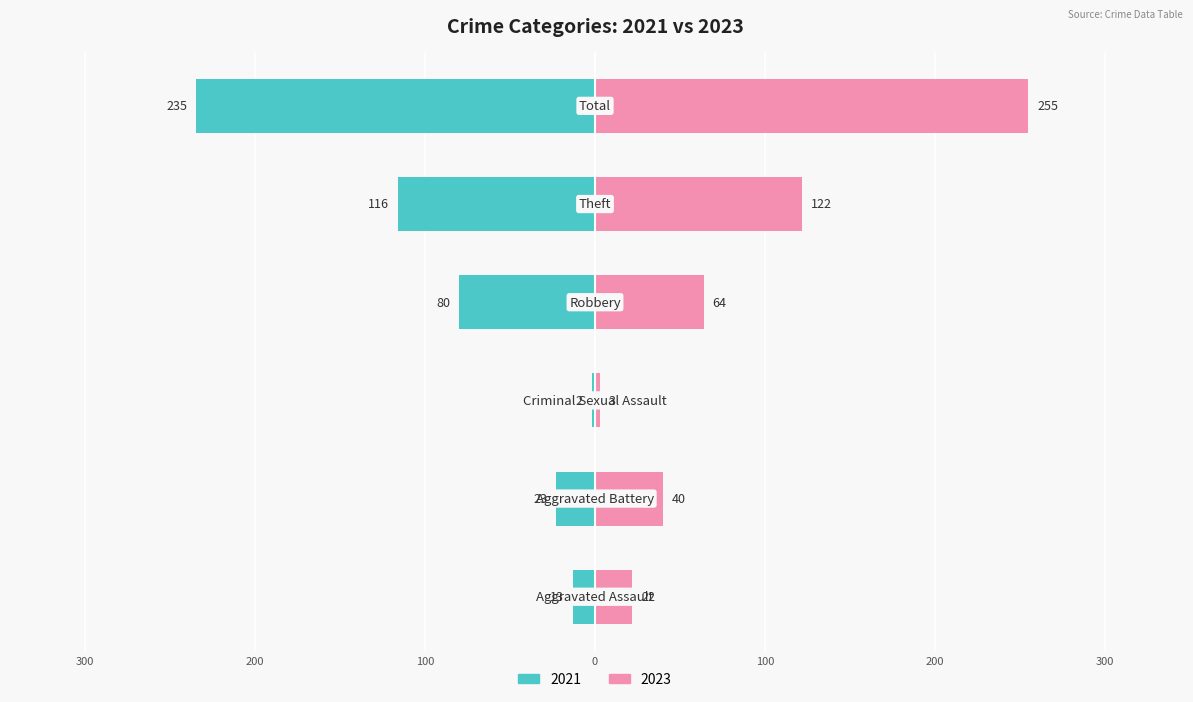

Which series has the largest range (max minus min)?

2023